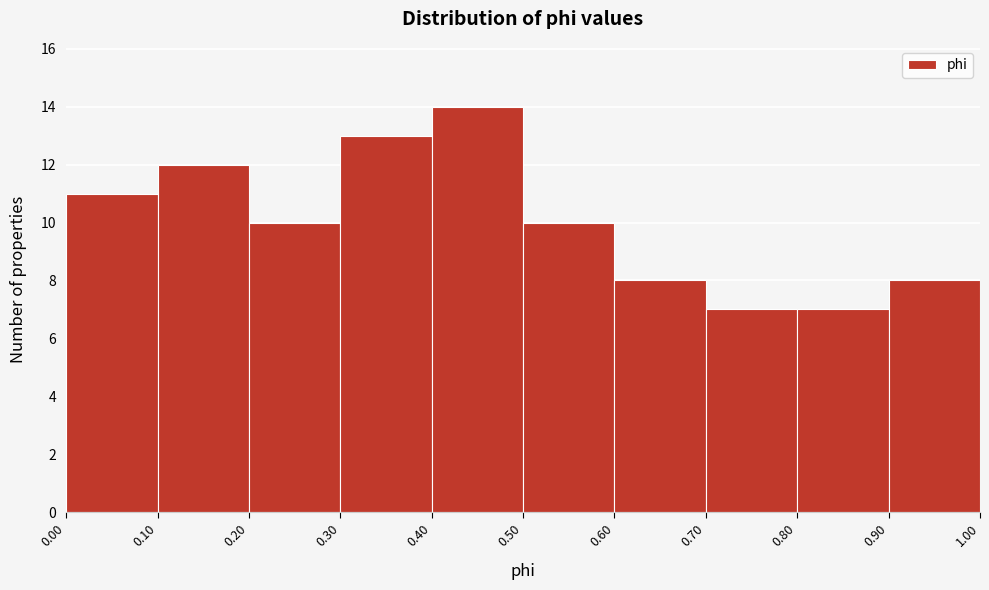

Reading left to right, list every bar in this chart as the range it spans on the x-axis followed by its height. The values are not printed on the chart, so give them approximately, as read against the axis.

0.00 to 0.10: 11
0.10 to 0.20: 12
0.20 to 0.30: 10
0.30 to 0.40: 13
0.40 to 0.50: 14
0.50 to 0.60: 10
0.60 to 0.70: 8
0.70 to 0.80: 7
0.80 to 0.90: 7
0.90 to 1.00: 8